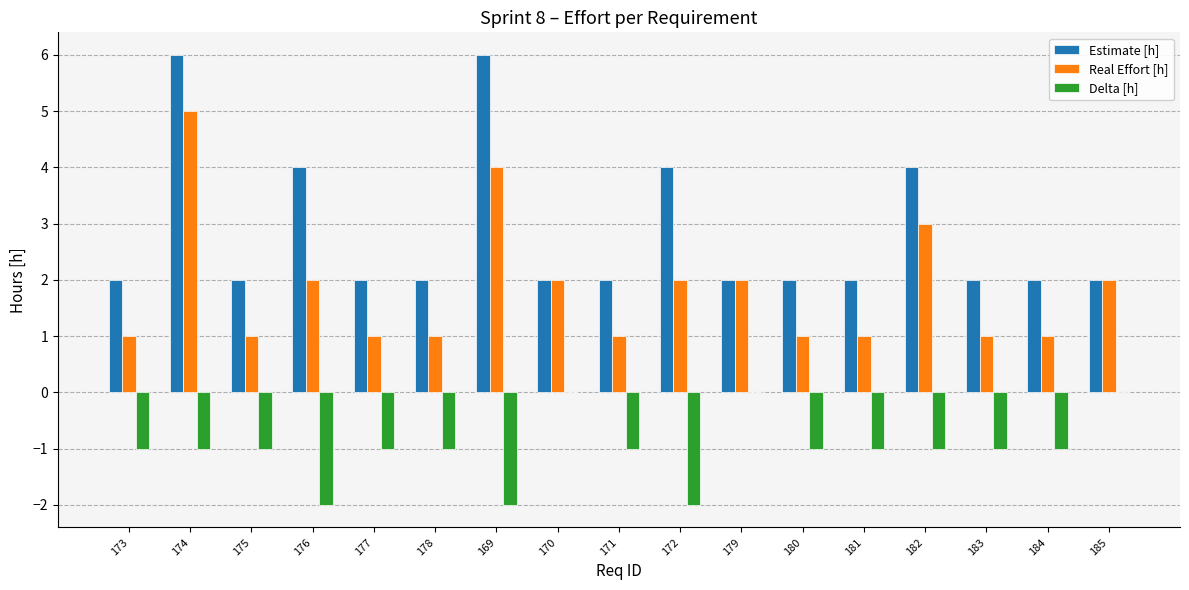

Count the number of categories in the chart.

17